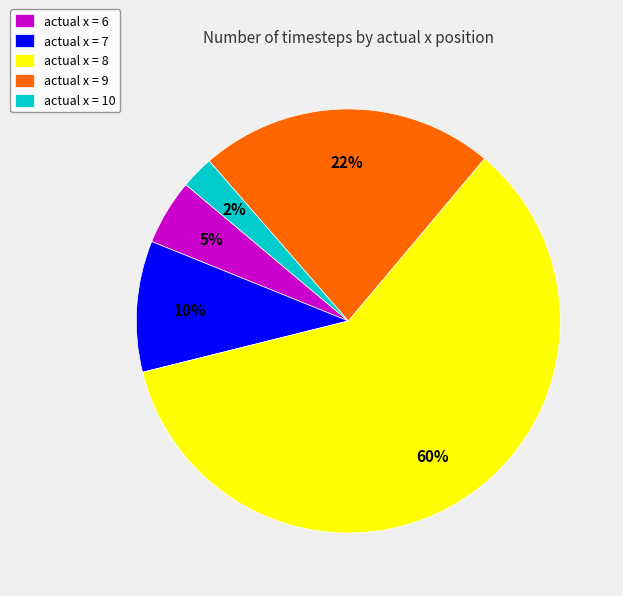

What percentage is the actual x = 6 slice, to the nearest percent?

5%